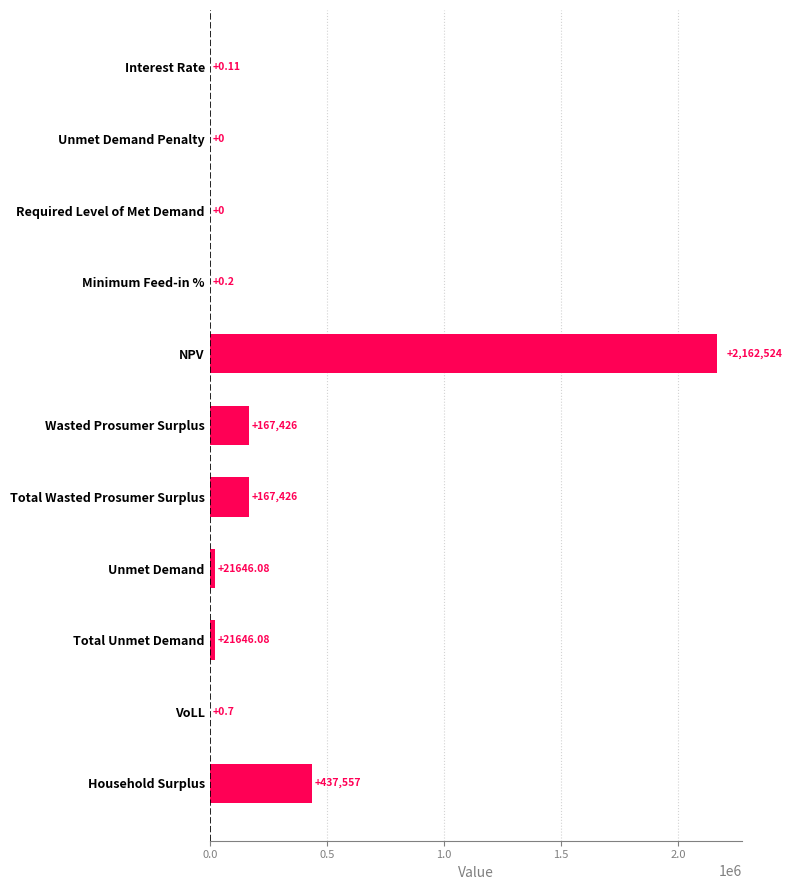

Between Interest Rate and NPV, which is larger?

NPV